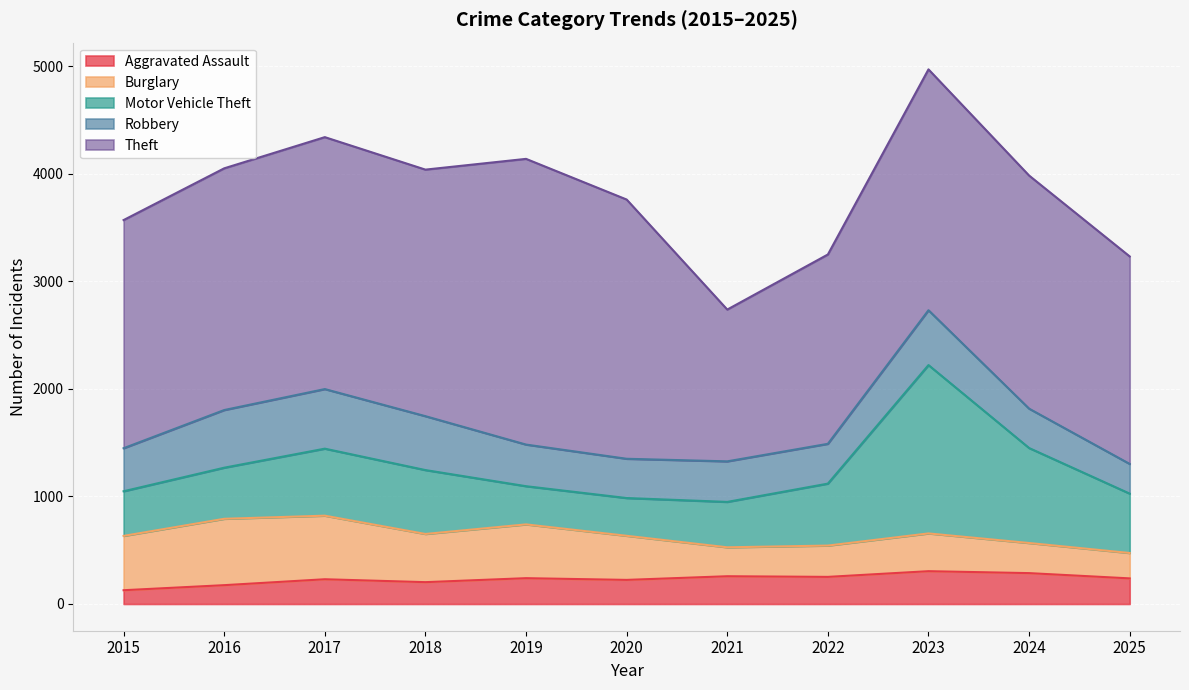

What is the lowest value of the Robbery series?

276